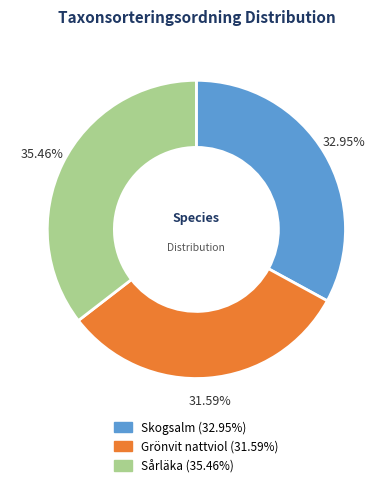

The Grönvit nattviol slice represents 32% of the pie. True or false?

True